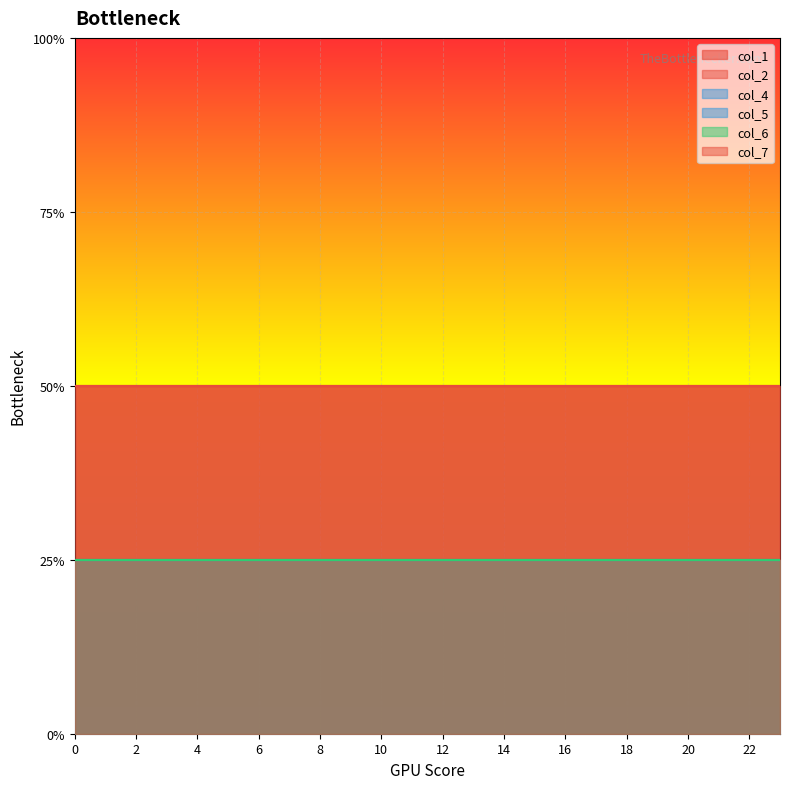

Reading left to right, extract all data points from this chart.

col_1: 0=2	1=2	2=2	3=2	4=2	5=2	6=2	7=2	8=2	9=2	10=2	11=2	12=2	13=2	14=2	15=2	16=2	17=2	18=2	19=2	20=2	21=2	22=2	23=2
col_2: 0=2	1=2	2=2	3=2	4=2	5=2	6=2	7=2	8=2	9=2	10=2	11=2	12=2	13=2	14=2	15=2	16=2	17=2	18=2	19=2	20=2	21=2	22=2	23=2
col_4: 0=1	1=1	2=1	3=1	4=1	5=1	6=1	7=1	8=1	9=1	10=1	11=1	12=1	13=1	14=1	15=1	16=1	17=1	18=1	19=1	20=1	21=1	22=1	23=1
col_5: 0=1	1=1	2=1	3=1	4=1	5=1	6=1	7=1	8=1	9=1	10=1	11=1	12=1	13=1	14=1	15=1	16=1	17=1	18=1	19=1	20=1	21=1	22=1	23=1
col_6: 0=1	1=1	2=1	3=1	4=1	5=1	6=1	7=1	8=1	9=1	10=1	11=1	12=1	13=1	14=1	15=1	16=1	17=1	18=1	19=1	20=1	21=1	22=1	23=1
col_7: 0=2	1=2	2=2	3=2	4=2	5=2	6=2	7=2	8=2	9=2	10=2	11=2	12=2	13=2	14=2	15=2	16=2	17=2	18=2	19=2	20=2	21=2	22=2	23=2